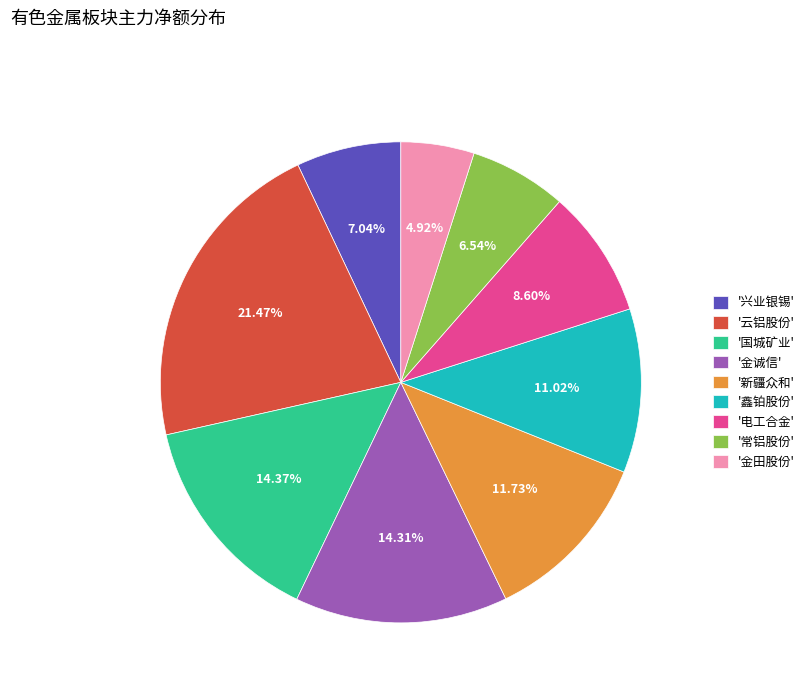

Which category has the smallest portion of the pie?

'金田股份'